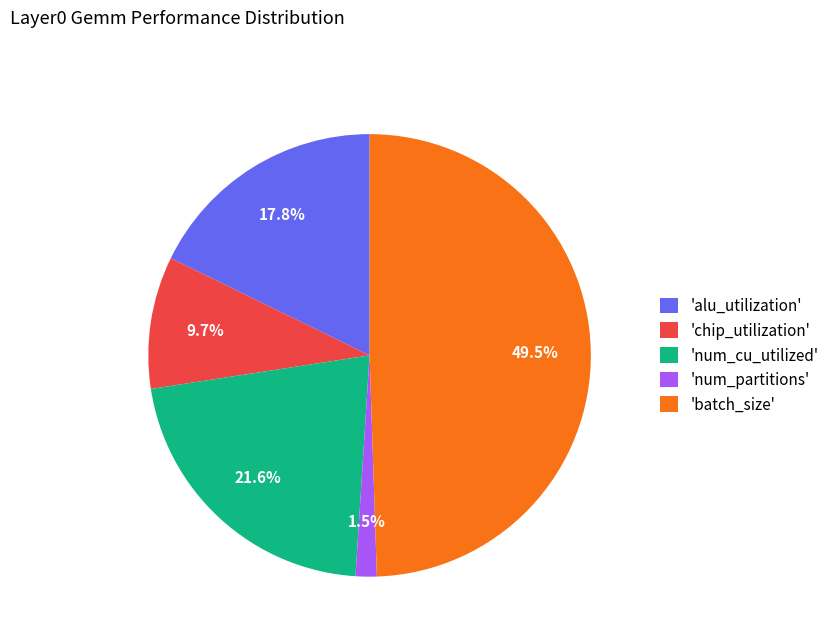

Which slice is the largest?

'batch_size'